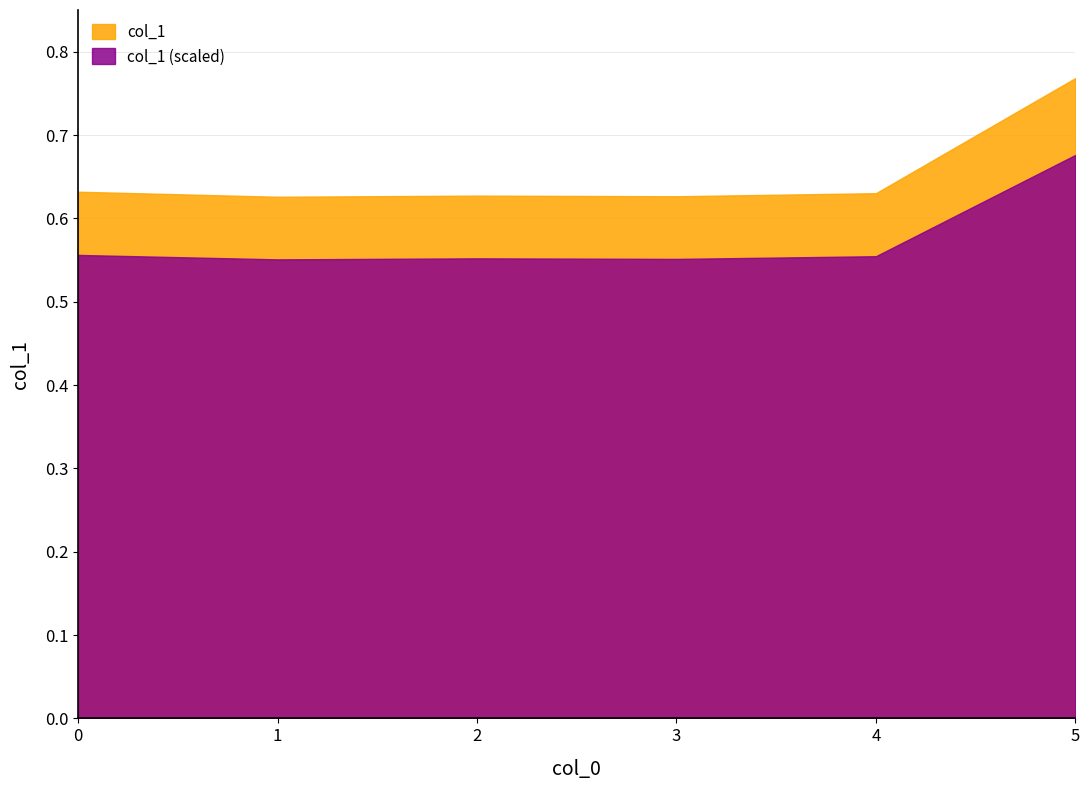

Reading left to right, transcribe all the data shown in this chart.

0=0.6	1=0.6	2=0.6	3=0.6	4=0.6	5=0.8